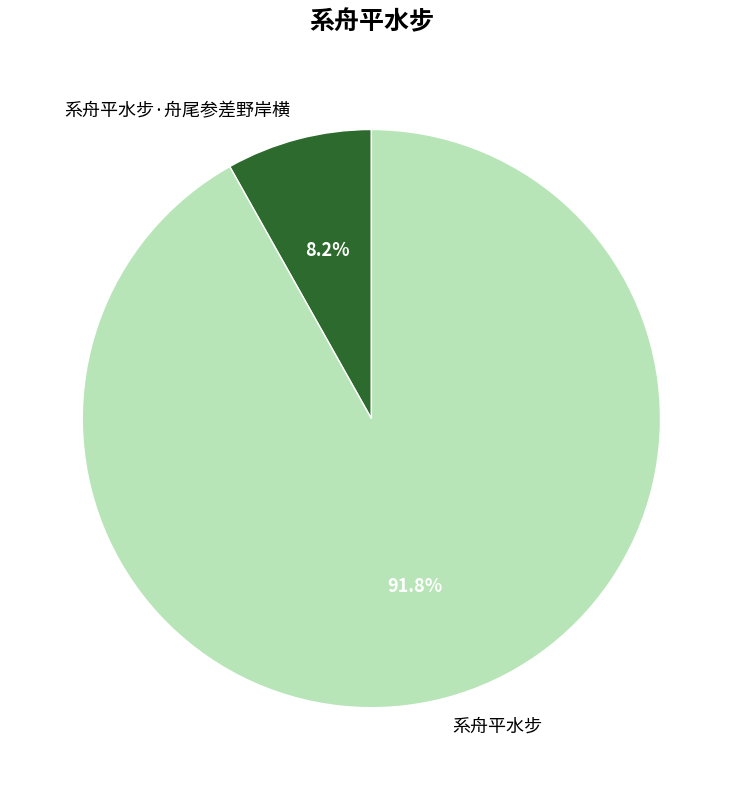

How many slices are in this pie chart?

2